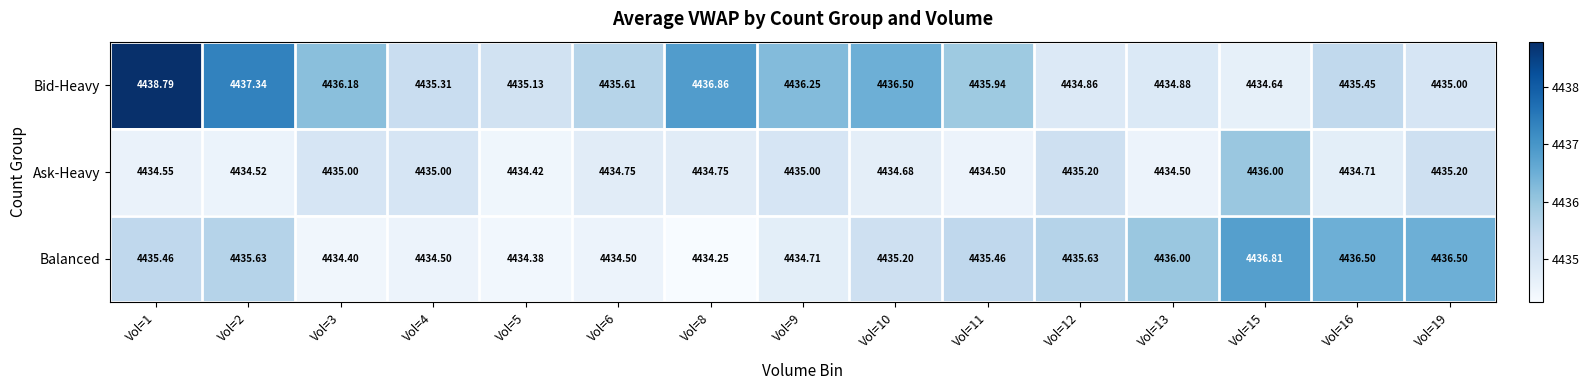

At Vol=6, list the series in order from largest to smallest.

Bid-Heavy, Ask-Heavy, Balanced